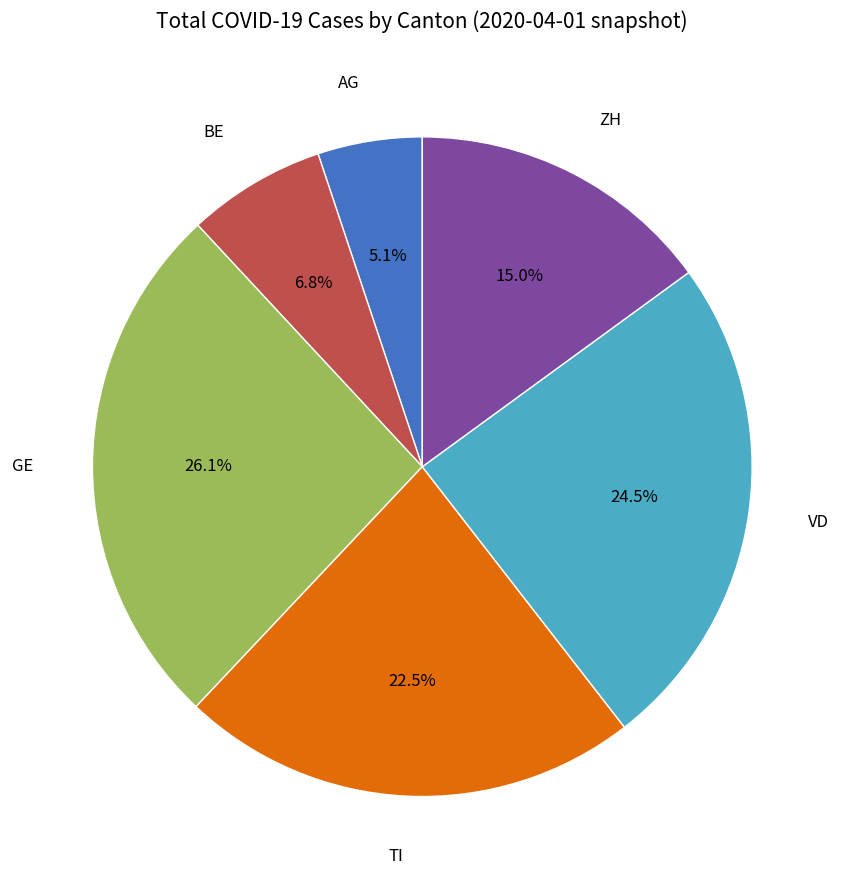

Is there any slice that represents more than half of the pie?

No